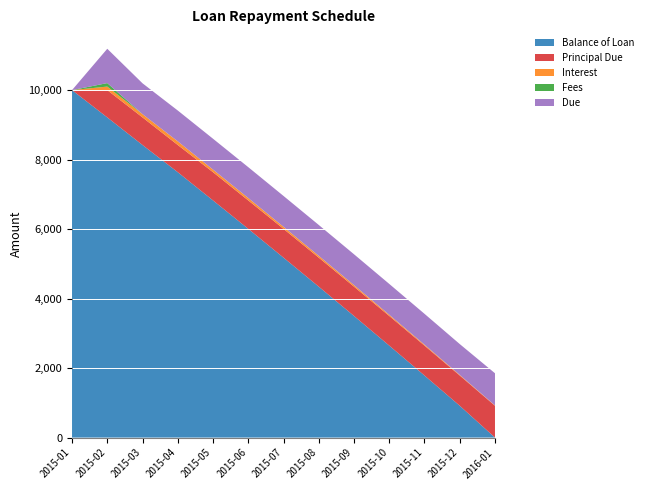

Reading left to right, what are all the values shown in this chart?

Balance of Loan: 2015-01=10000.0	2015-02=9214.2	2015-03=8420.4	2015-04=7637.6	2015-05=6825.2	2015-06=6007.1	2015-07=5178.6	2015-08=4343.6	2015-09=3500.2	2015-10=2647.0	2015-11=1786.2	2015-12=916.1	2016-01=0.0
Principal Due: 2015-01=0.0	2015-02=785.8	2015-03=793.8	2015-04=782.8	2015-05=812.4	2015-06=818.2	2015-07=828.5	2015-08=834.9	2015-09=843.5	2015-10=853.2	2015-11=860.7	2015-12=870.1	2016-01=916.1
Interest: 2015-01=0.0	2015-02=101.9	2015-03=93.9	2015-04=104.9	2015-05=75.3	2015-06=69.6	2015-07=59.2	2015-08=52.8	2015-09=44.3	2015-10=34.5	2015-11=27.0	2015-12=17.6	2016-01=9.3
Fees: 2015-01=0.0	2015-02=100.0	2015-03=0.0	2015-04=0.0	2015-05=0.0	2015-06=0.0	2015-07=0.0	2015-08=0.0	2015-09=0.0	2015-10=0.0	2015-11=0.0	2015-12=0.0	2016-01=0.0
Due: 2015-01=0.0	2015-02=987.7	2015-03=887.7	2015-04=887.7	2015-05=887.7	2015-06=887.7	2015-07=887.7	2015-08=887.7	2015-09=887.7	2015-10=887.7	2015-11=887.7	2015-12=887.7	2016-01=925.5